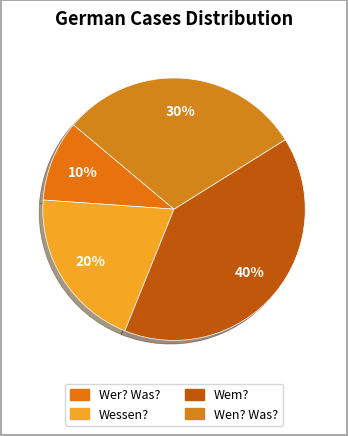

How many slices are in this pie chart?

4